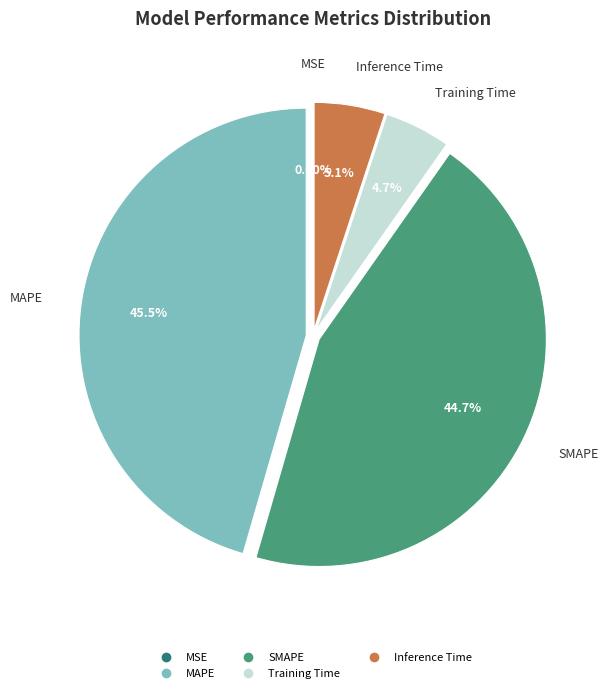

Which category has the biggest portion of the pie?

MAPE